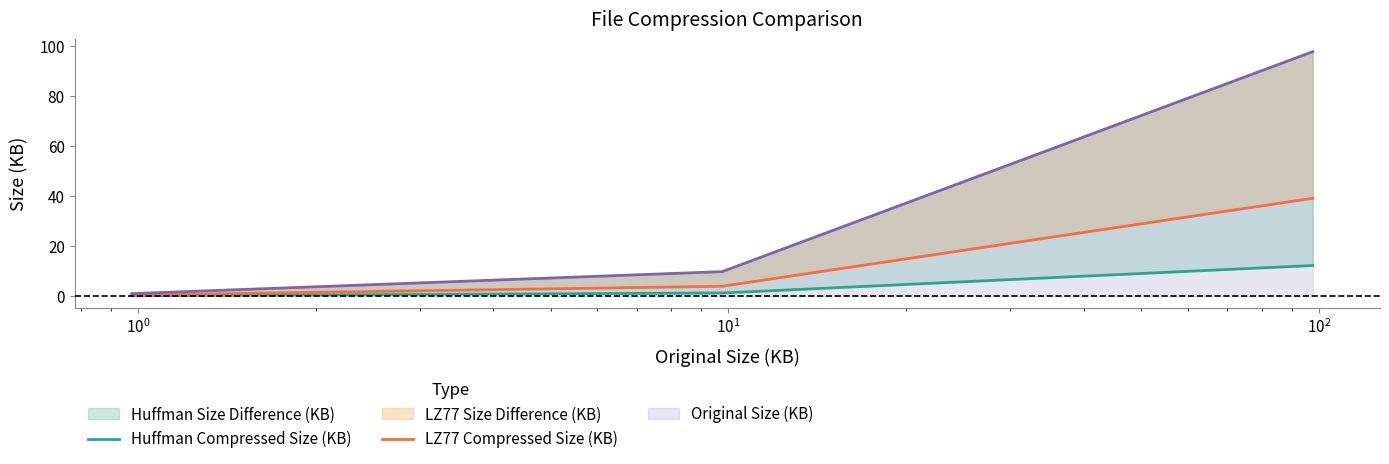

True or false: Huffman Compressed Size (KB) has a value of 0.3 at $\mathdefault{10^{-1}}$.

False